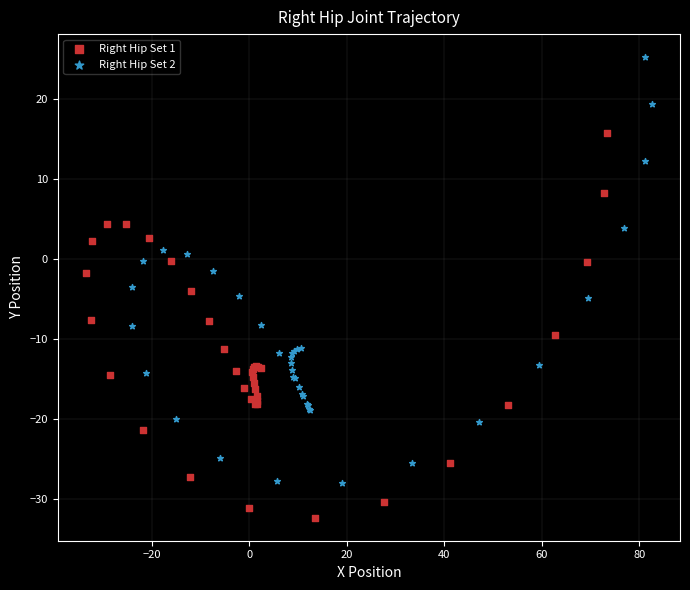

Which series has the widest spread of Y values?

Right Hip Set 2